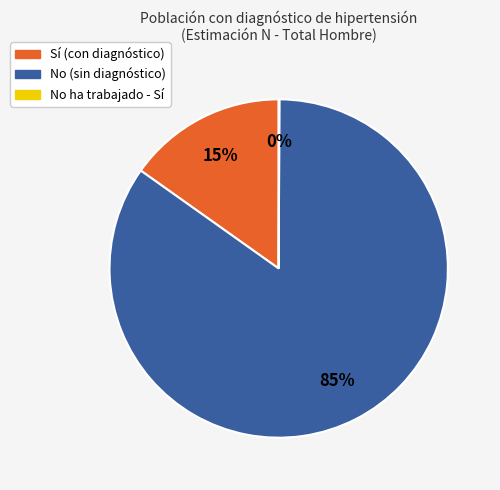

Is the sum of Sí (con diagnóstico) and No (sin diagnóstico) greater than half?

Yes